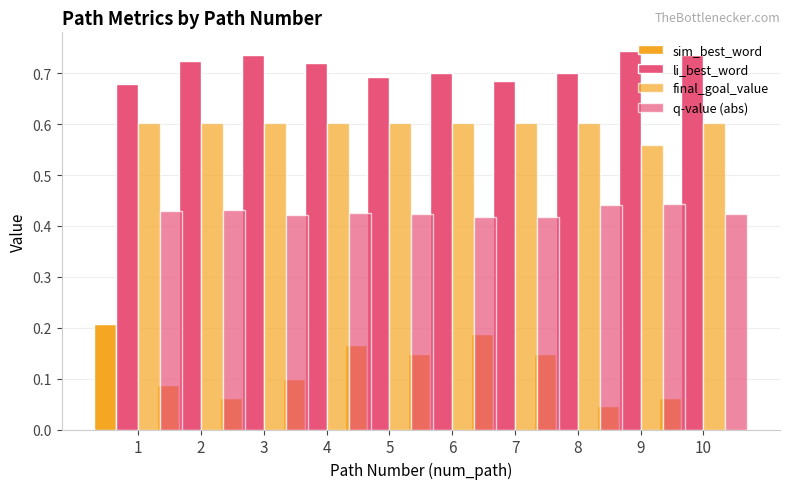

At which category does the chart reach its peak across all series?

9